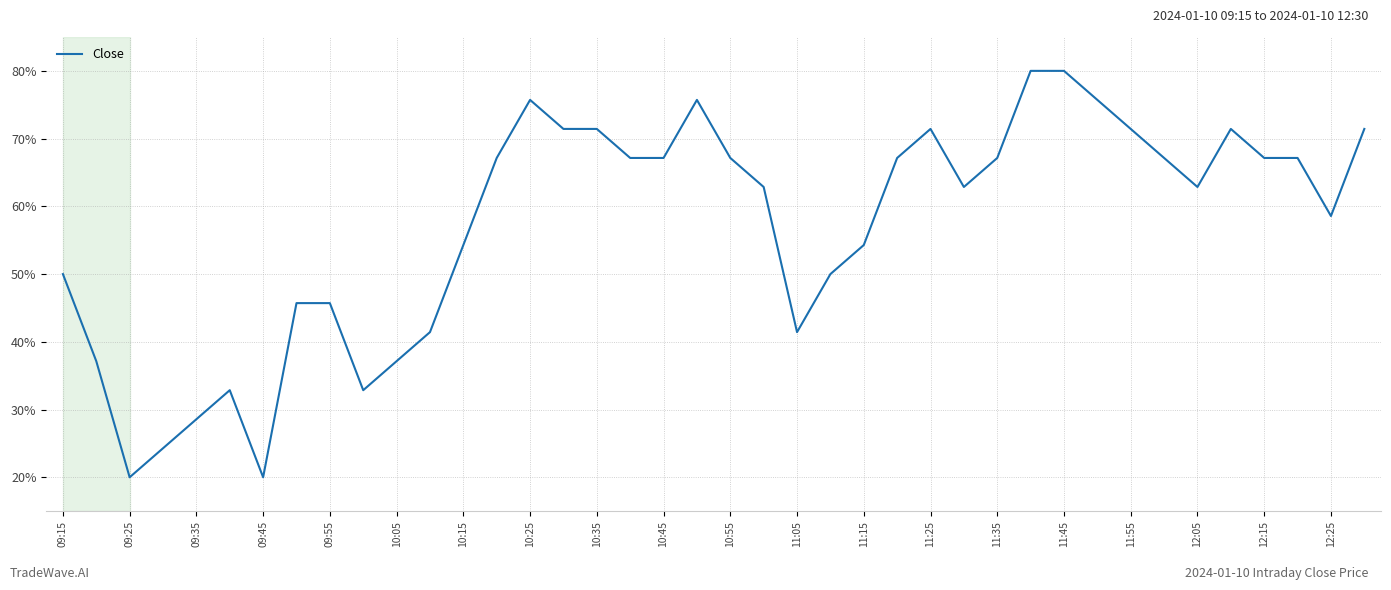

How many series are shown in this chart?

1